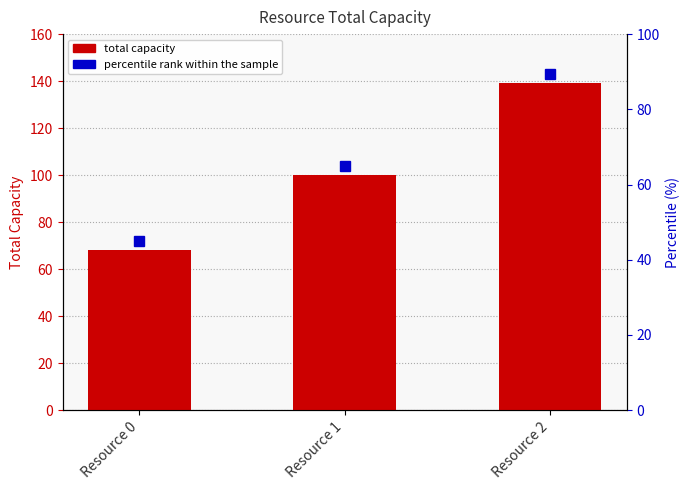

At which category does the chart reach its minimum across all series?

Resource 0